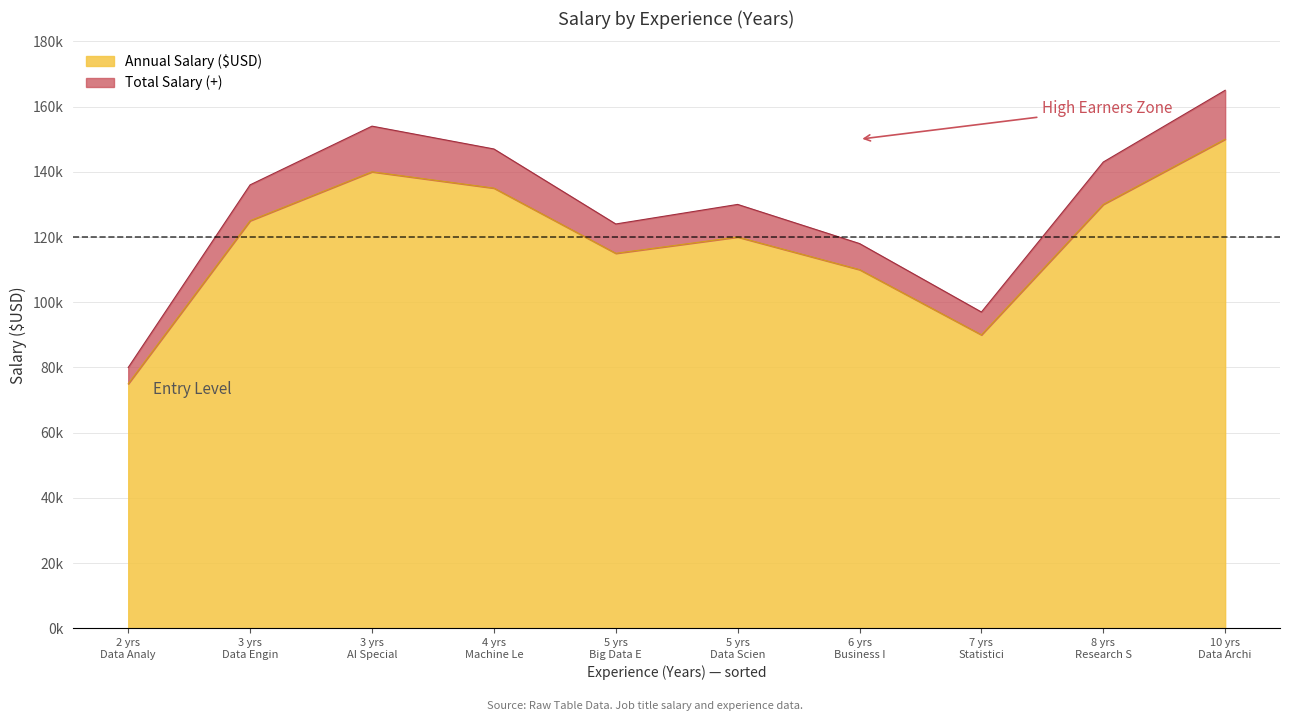

How many lines are shown in the chart?

2